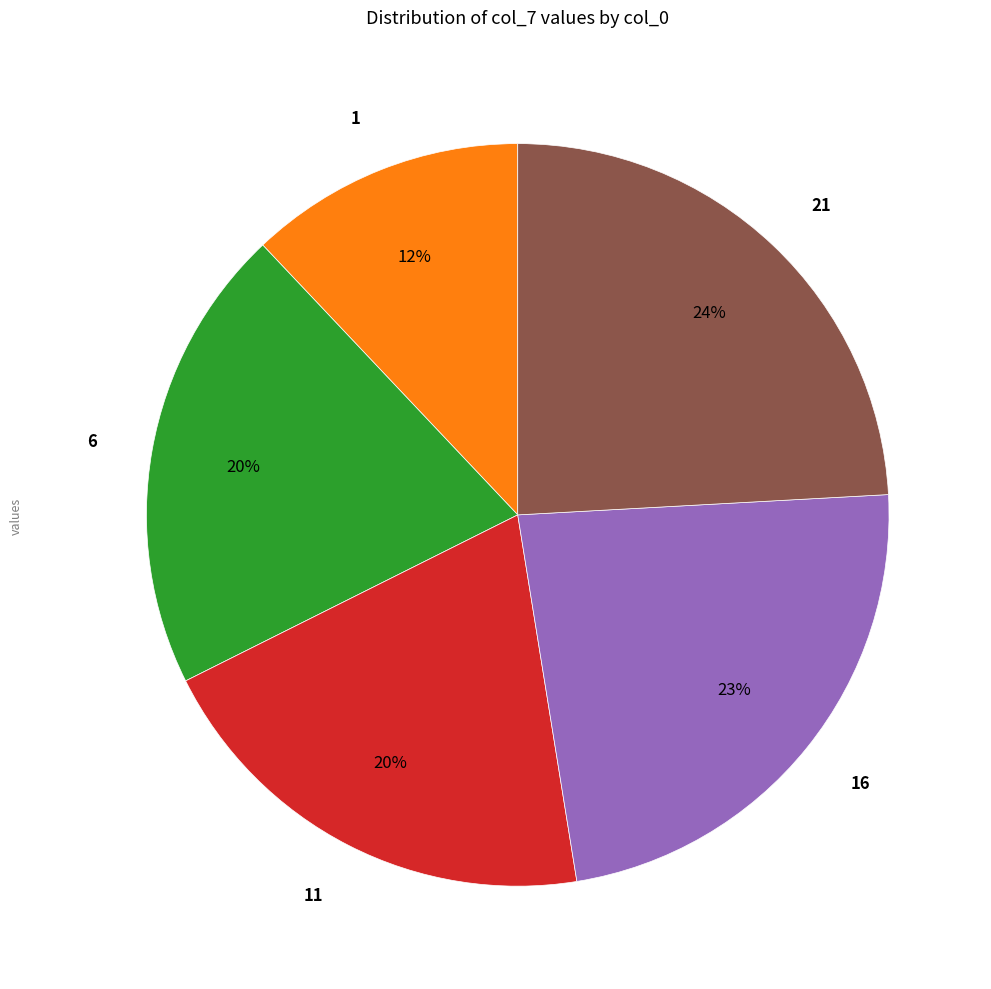

Which slice is the largest?

21